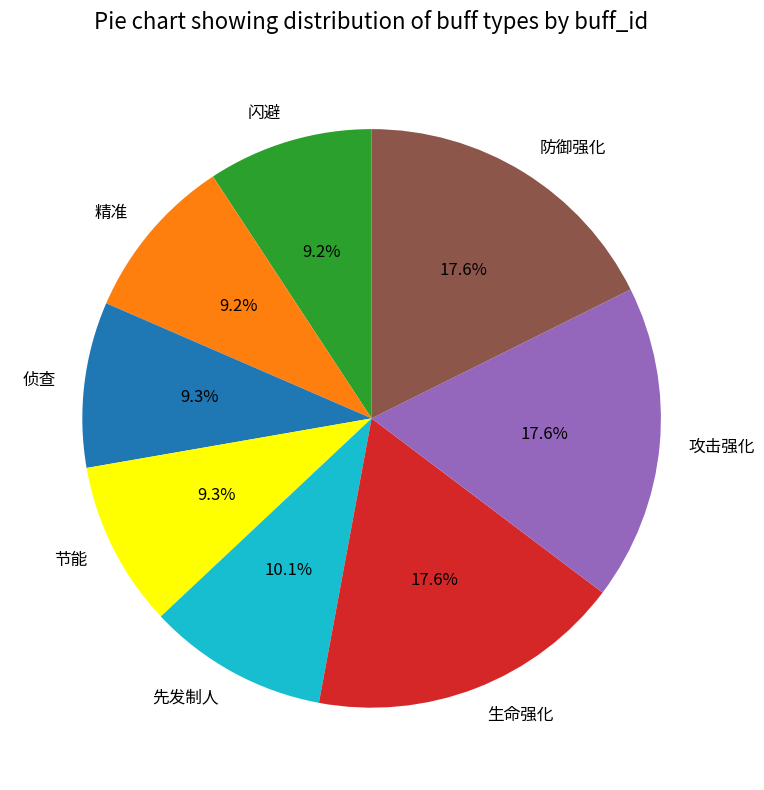

Approximately how many times larger is the value at 生命强化 compared to 精准?

1.9